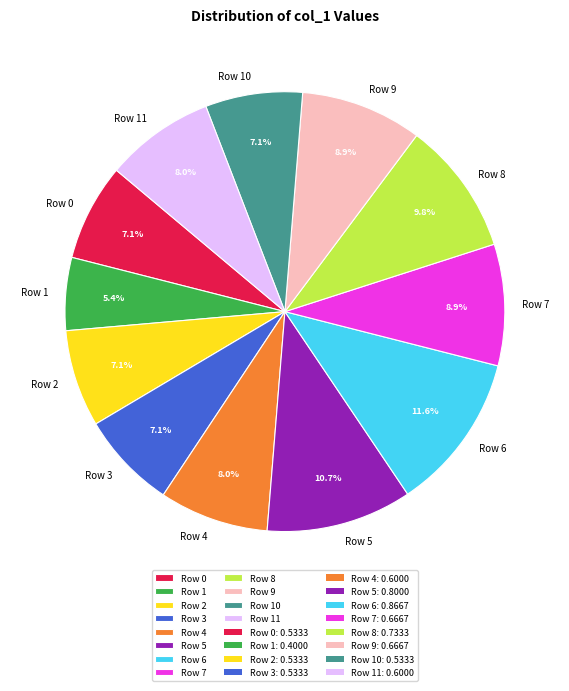

What is the total percentage of Row 1 and Row 2?

12.5%